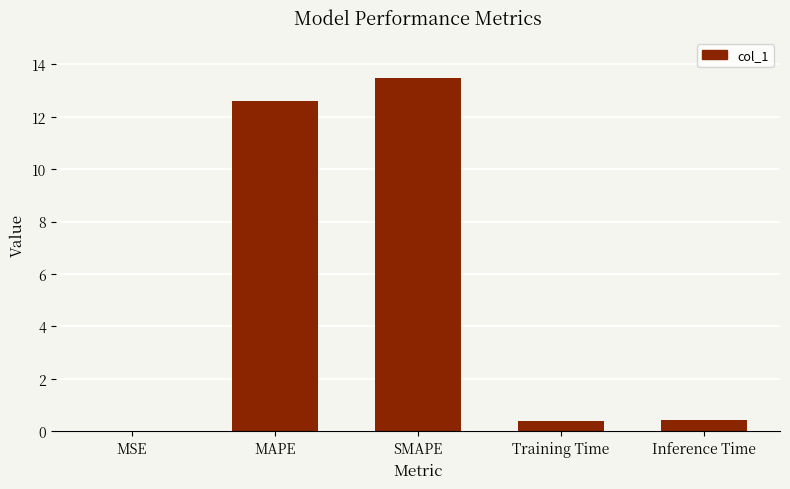

What is the sum of the values at MAPE and Training Time?

13.0